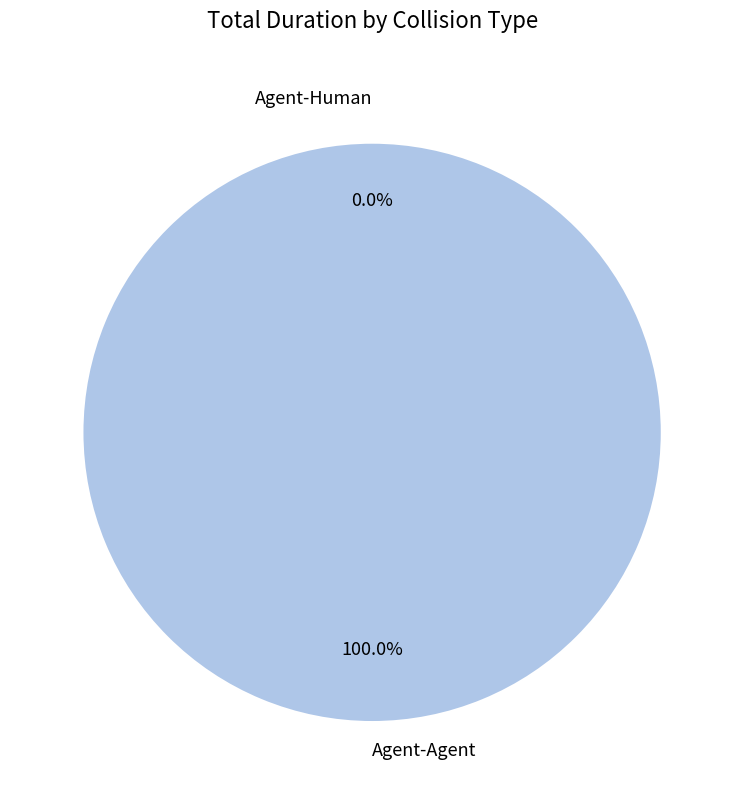

Is it true that Agent-Agent is 99% of the pie?

False